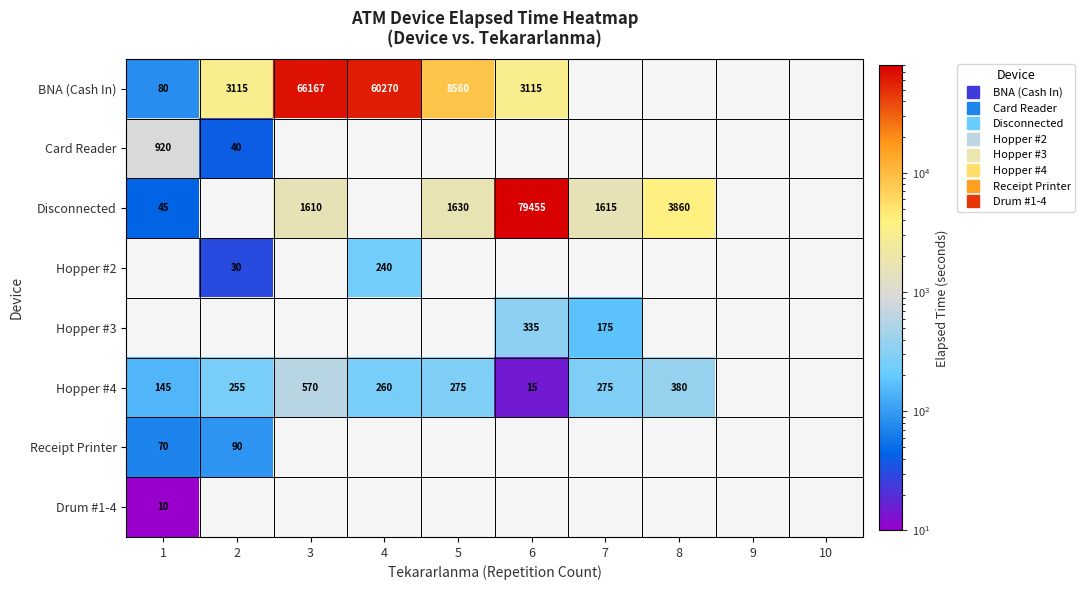

The value of Hopper #2 at 2 is 30.0. True or false?

True